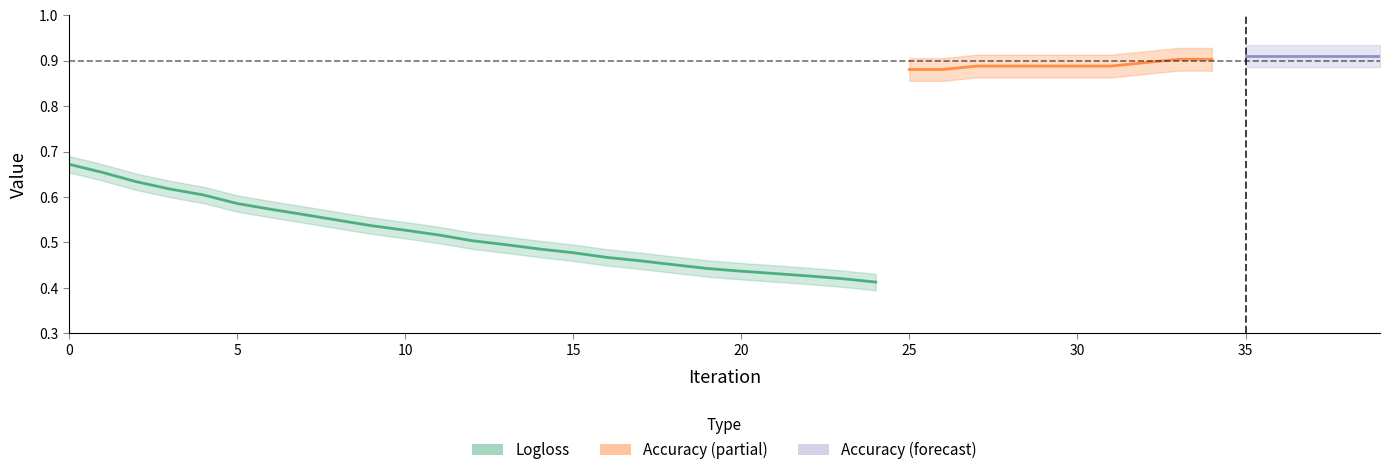

True or false: Accuracy and Logloss intersect in this chart.

False